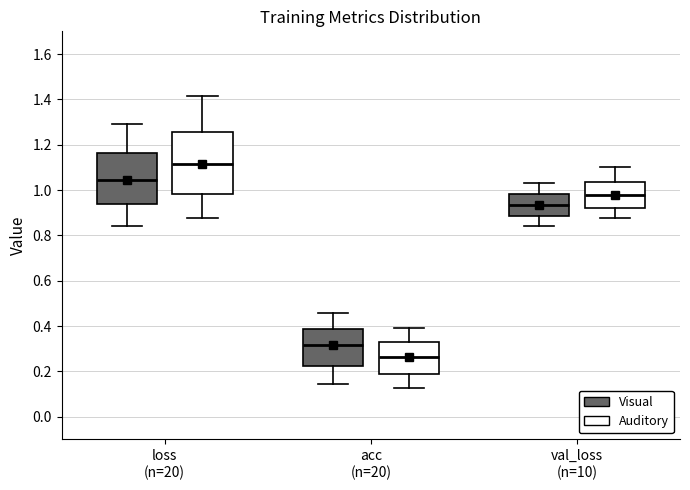

Reading left to right, read every box against the y-axis: the position of its median line, the range the box covers, and the ends of its whiskers. The values are not printed on the chart, so give them approximately, as read against the axis.

loss (n=20) (Visual): median 1.04, box 0.94 to 1.16, whiskers 0.84 to 1.30
loss (n=20) (Auditory): median 1.12, box 0.98 to 1.26, whiskers 0.88 to 1.42
acc (n=20) (Visual): median 0.32, box 0.22 to 0.38, whiskers 0.14 to 0.46
acc (n=20) (Auditory): median 0.26, box 0.18 to 0.34, whiskers 0.12 to 0.40
val_loss (n=10) (Visual): median 0.94, box 0.88 to 0.98, whiskers 0.84 to 1.04
val_loss (n=10) (Auditory): median 0.98, box 0.92 to 1.04, whiskers 0.88 to 1.10